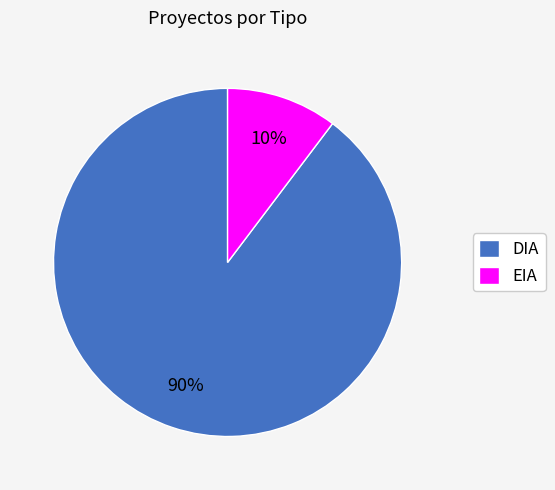

To the nearest percent, what percentage of the pie is EIA?

10%